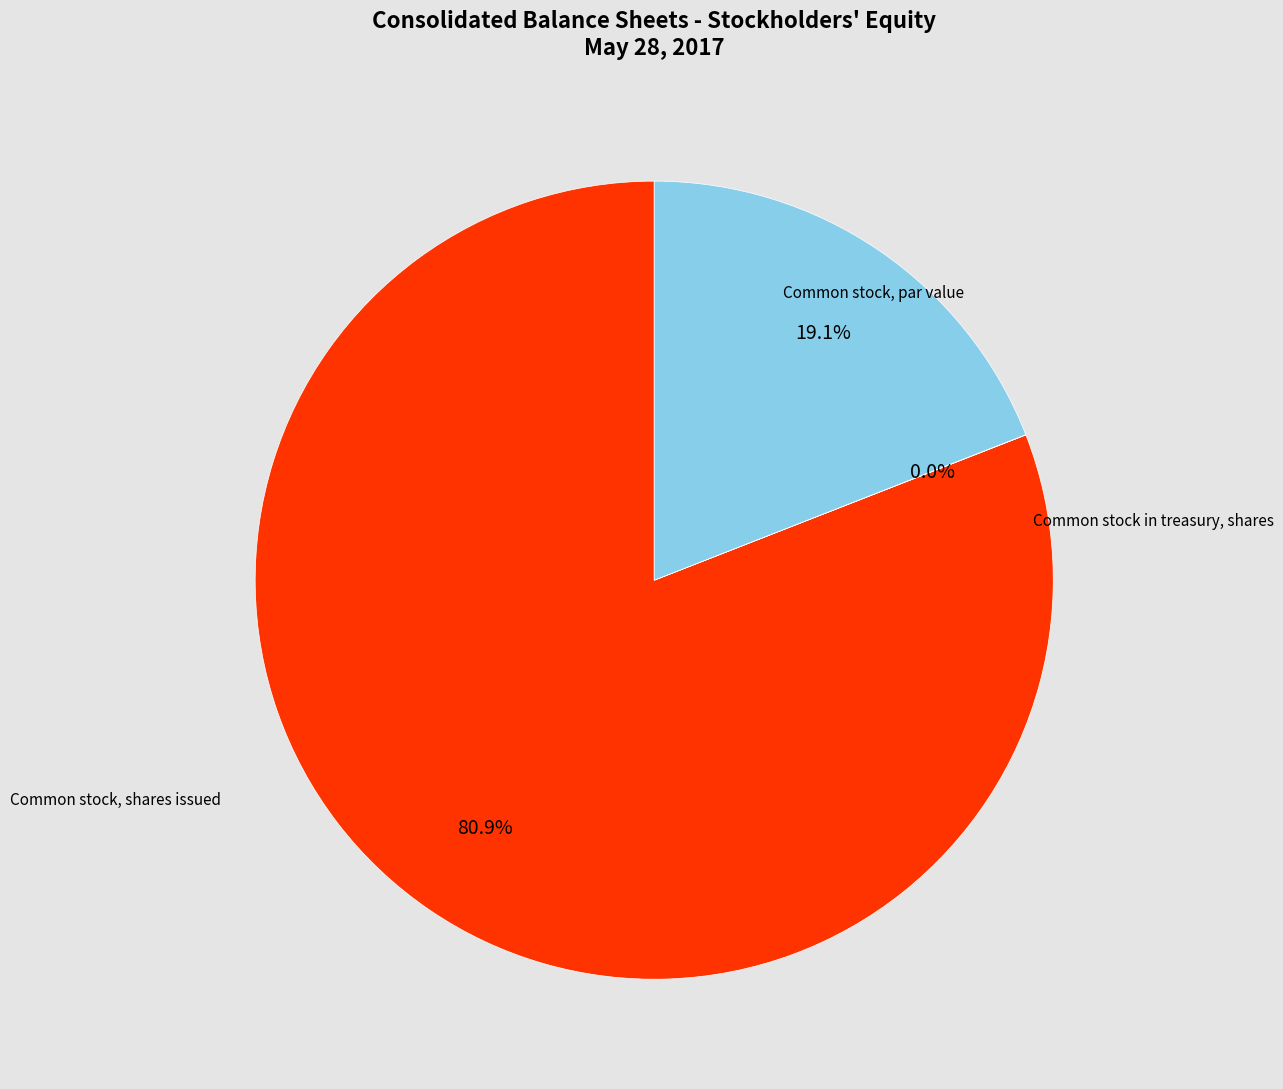

What percentage is the Common stock in treasury, shares slice, to the nearest percent?

19%